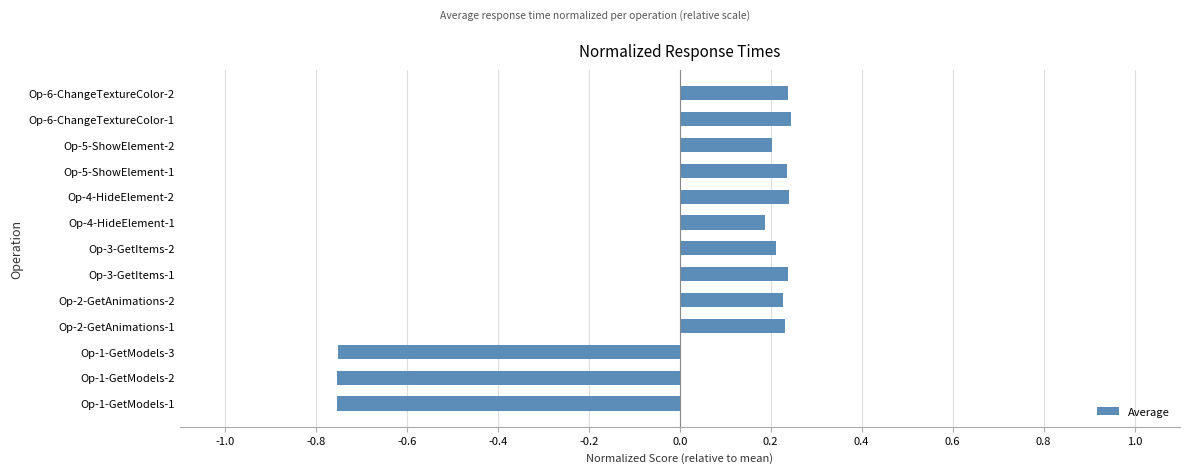

How many values are between 0 and 1?

10